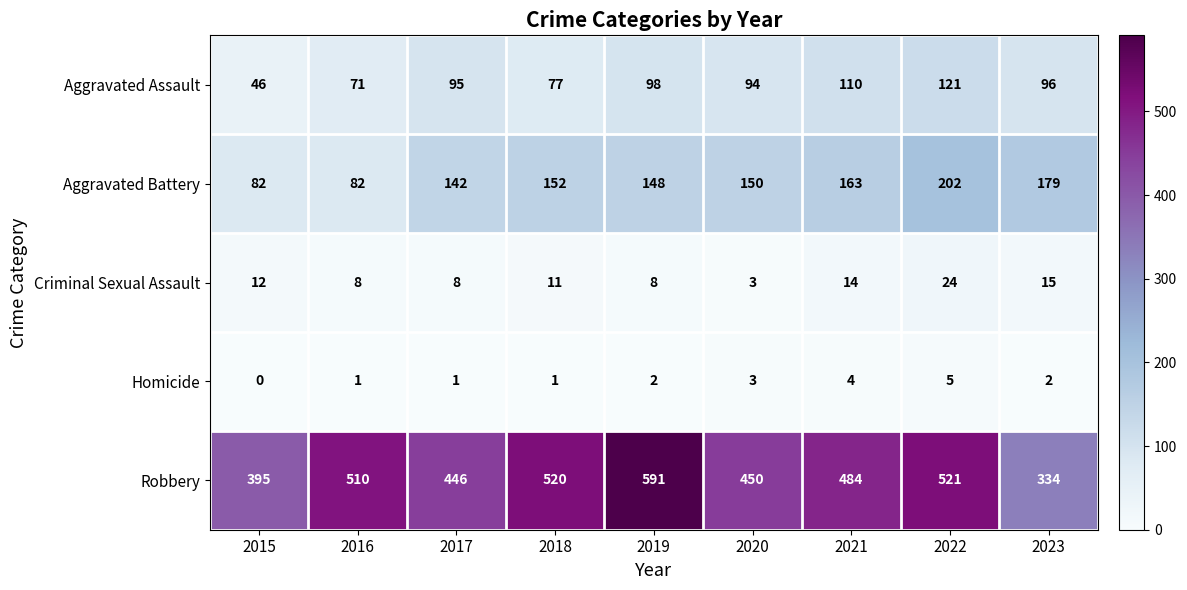

Rank the series at 2023 from lowest to highest value.

Homicide, Criminal Sexual Assault, Aggravated Assault, Aggravated Battery, Robbery